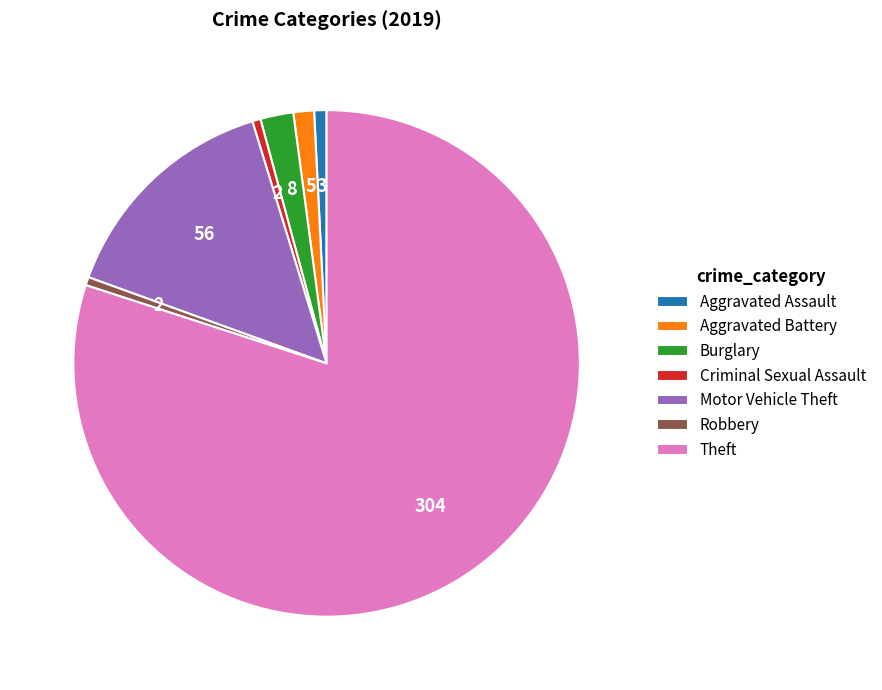

Is there any slice that represents more than half of the pie?

Yes